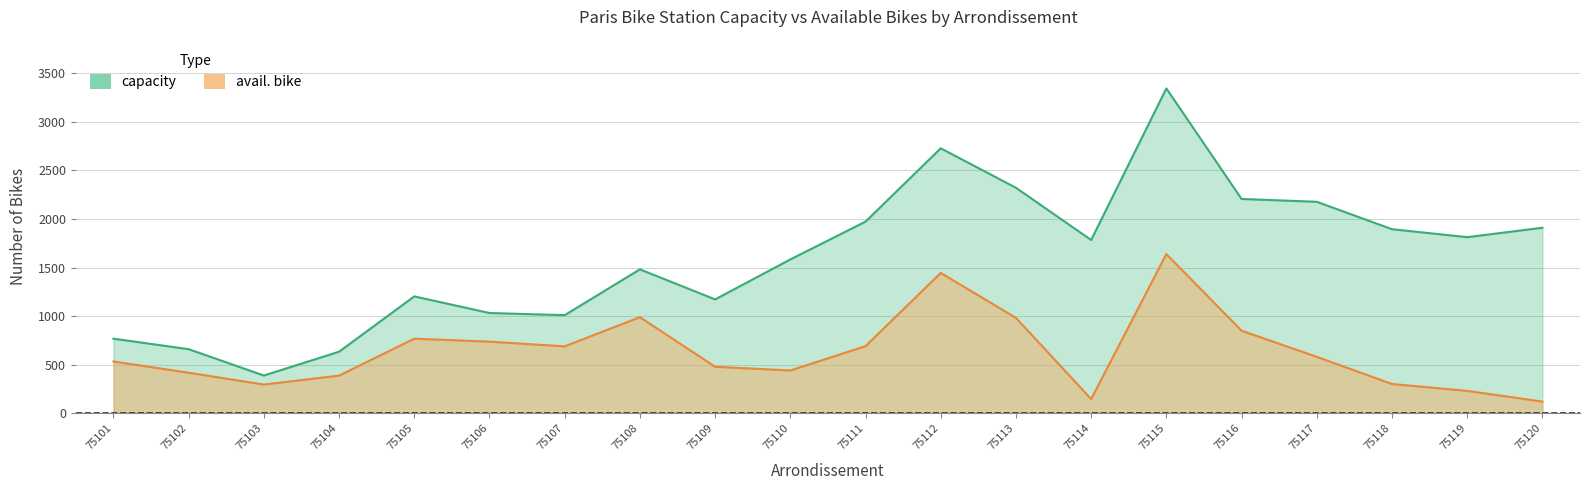

What is the difference between the second highest and second lowest values in the avail. bike series?

1297